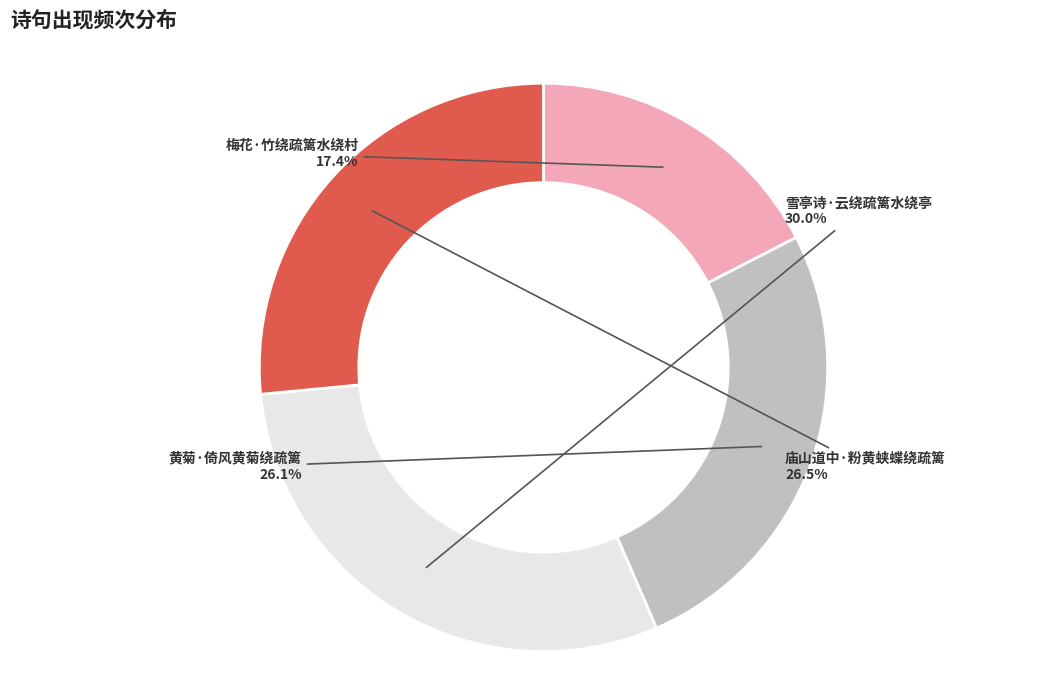

To the nearest percent, what is the combined percentage of 梅花·竹绕疏篱水绕村 and 雪亭诗·云绕疏篱水绕亭?

47%